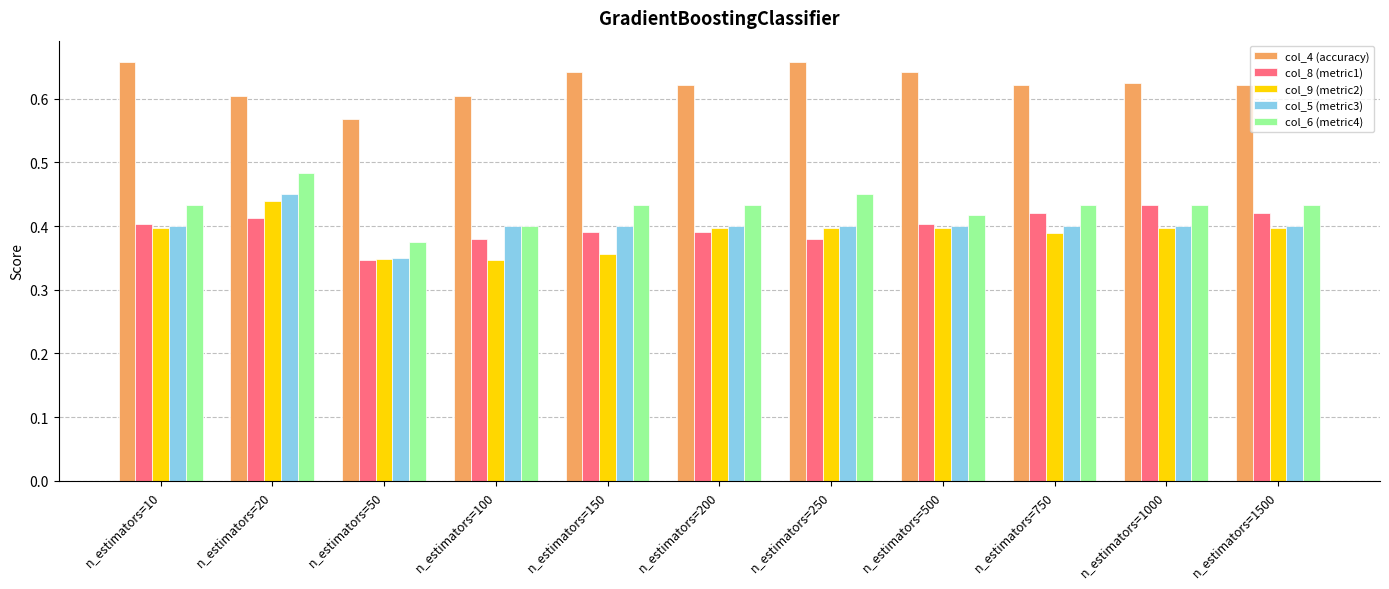

Is it true that col_9 (metric2) equals 0.4 at n_estimators=200?

True